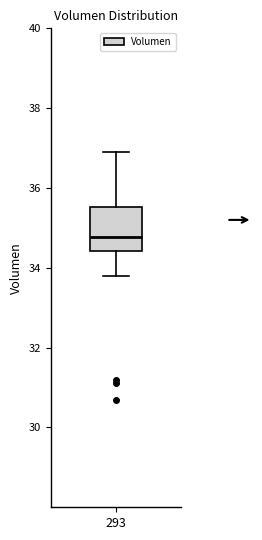

Read this box plot against the y-axis: the position of the median line, the range covered by the box, and the ends of both whiskers. The values are not printed on the chart, so give them approximately, as read against the axis.

median 34.8, box 34.4 to 35.6, whiskers 33.8 to 36.8